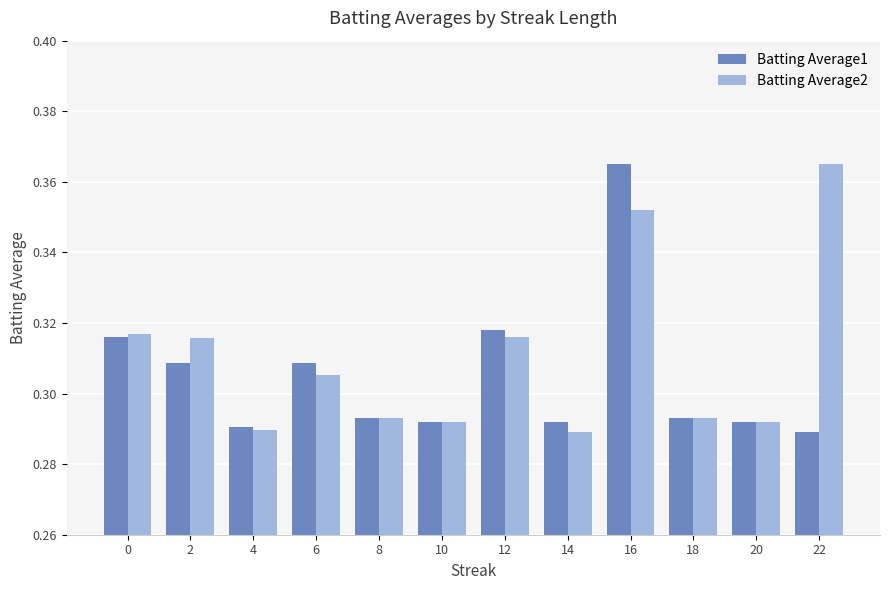

List the series in order of their overall mean, lowest first.

Batting Average1, Batting Average2